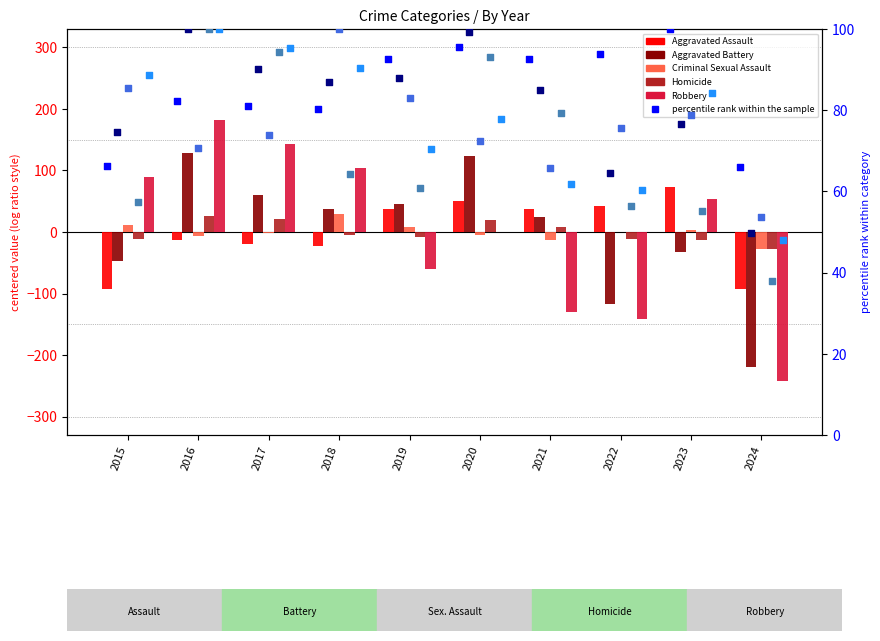

At how many categories does at least one series exceed 92?

4